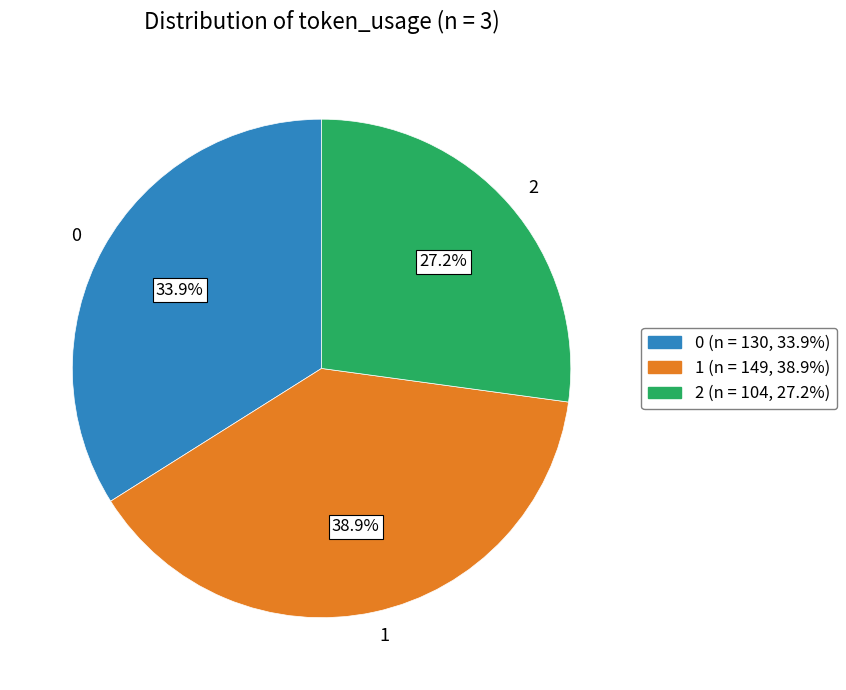

Which slice is the smallest?

2